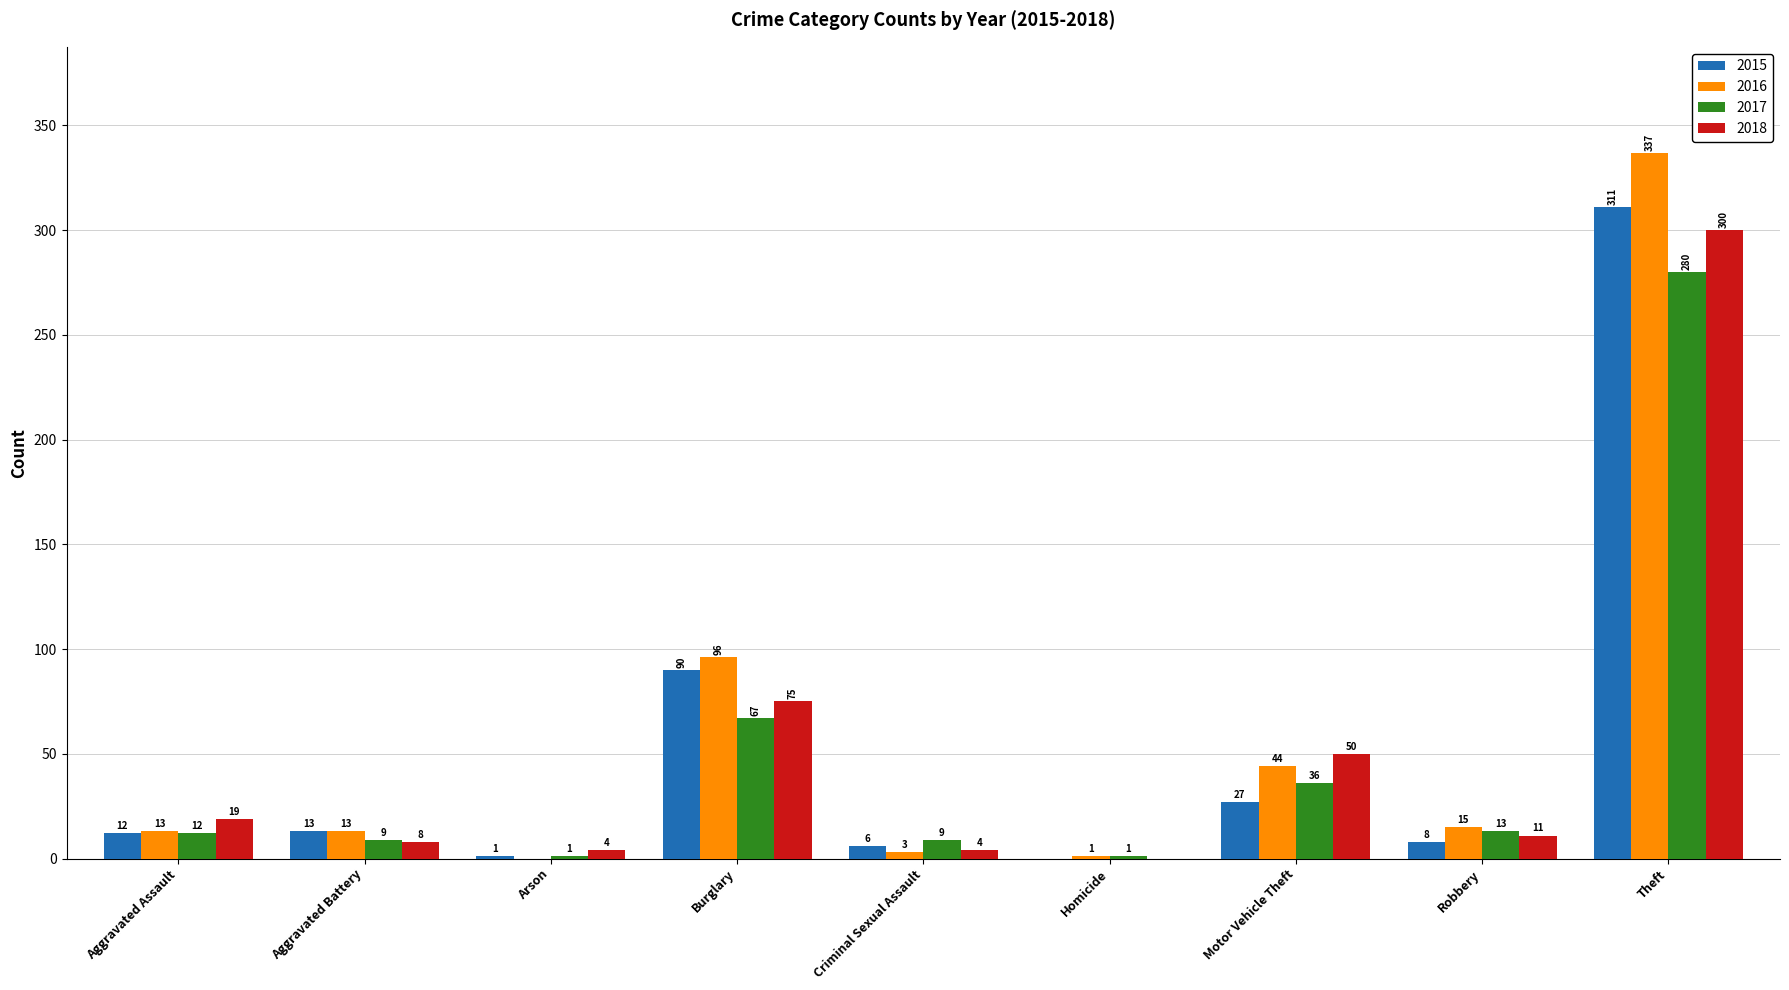

What is the total value across all series at Arson?

6